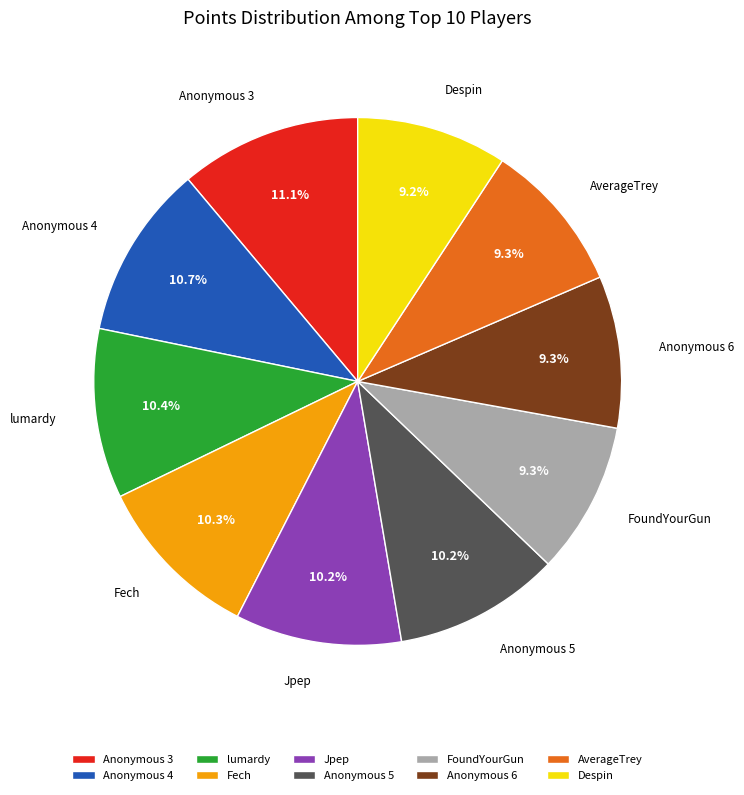

Do Anonymous 3 and Anonymous 6 together represent more than half of the pie?

No